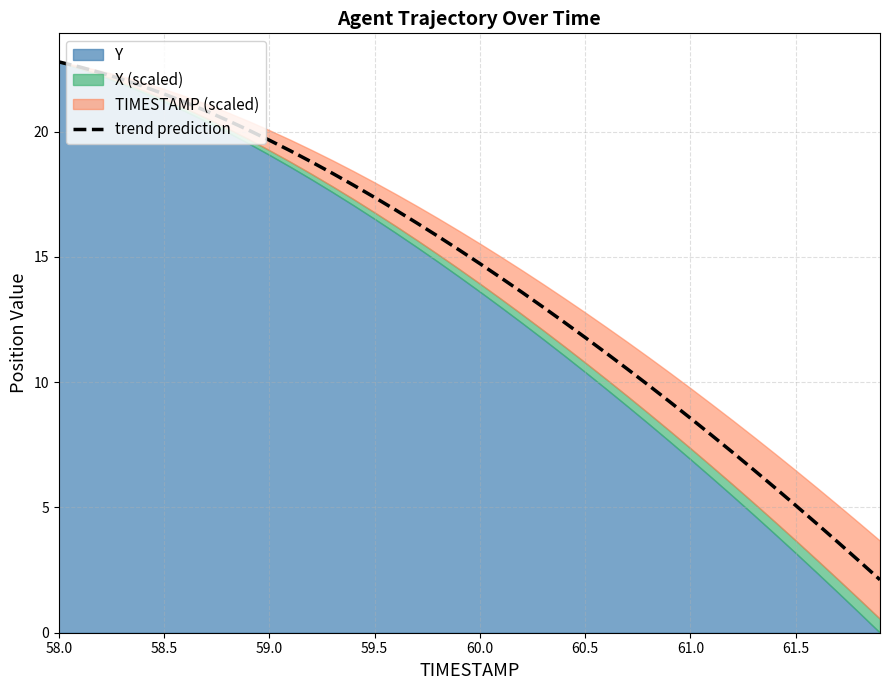

What is the sum of all values?

565.7